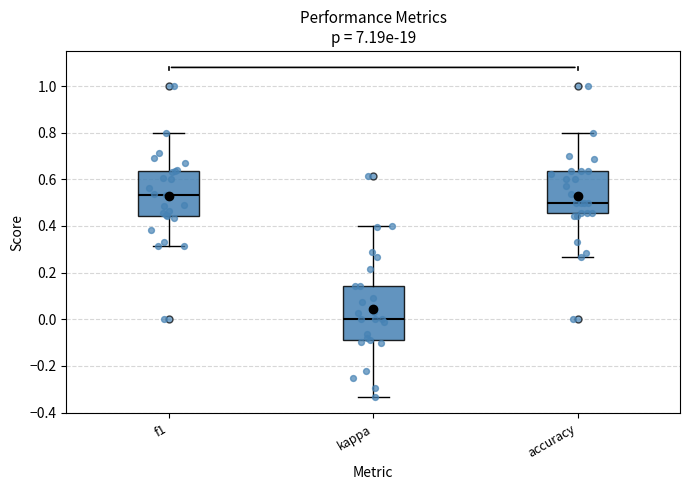

Reading left to right, transcribe this box plot: for each box, give where its median line is, the range the box spans, and where its two whiskers end, as read against the y-axis. The values are not printed on the chart, so give them approximately, as read against the axis.

f1: median 0.54, box 0.44 to 0.64, whiskers 0.32 to 0.80
kappa: median 0.00, box -0.10 to 0.14, whiskers -0.34 to 0.40
accuracy: median 0.50, box 0.46 to 0.64, whiskers 0.26 to 0.80